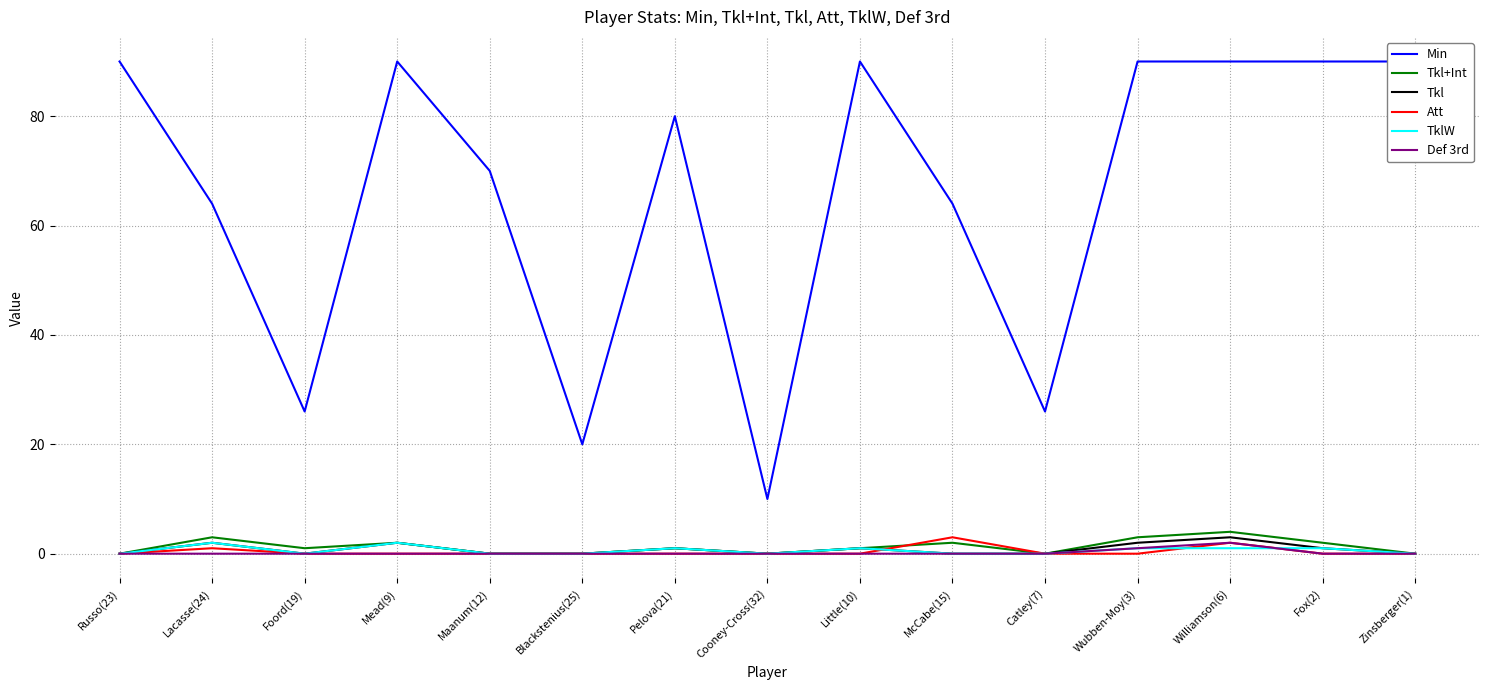

How many data points in Tkl are above 0?

7